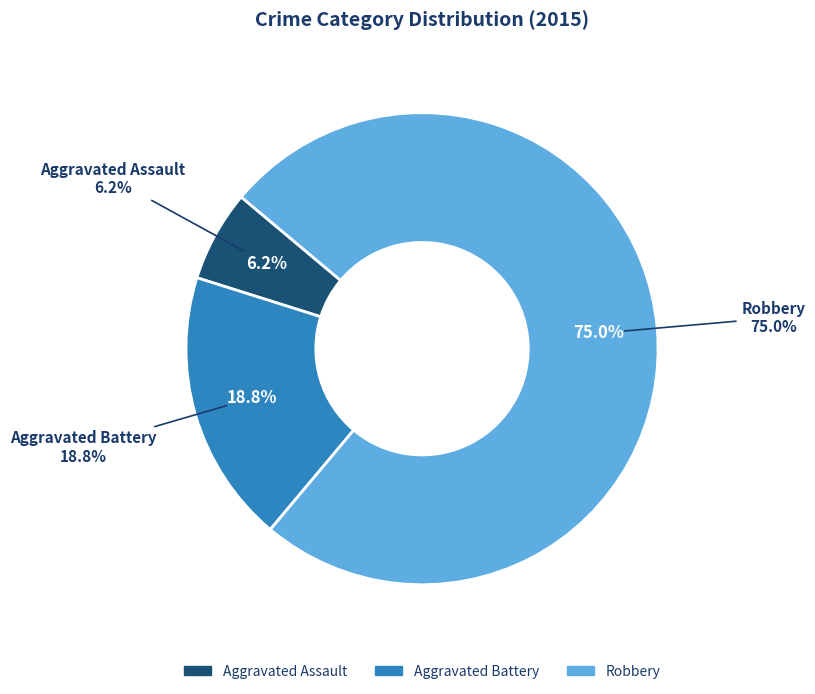

To the nearest percent, what percentage of the pie is Aggravated Battery?

19%